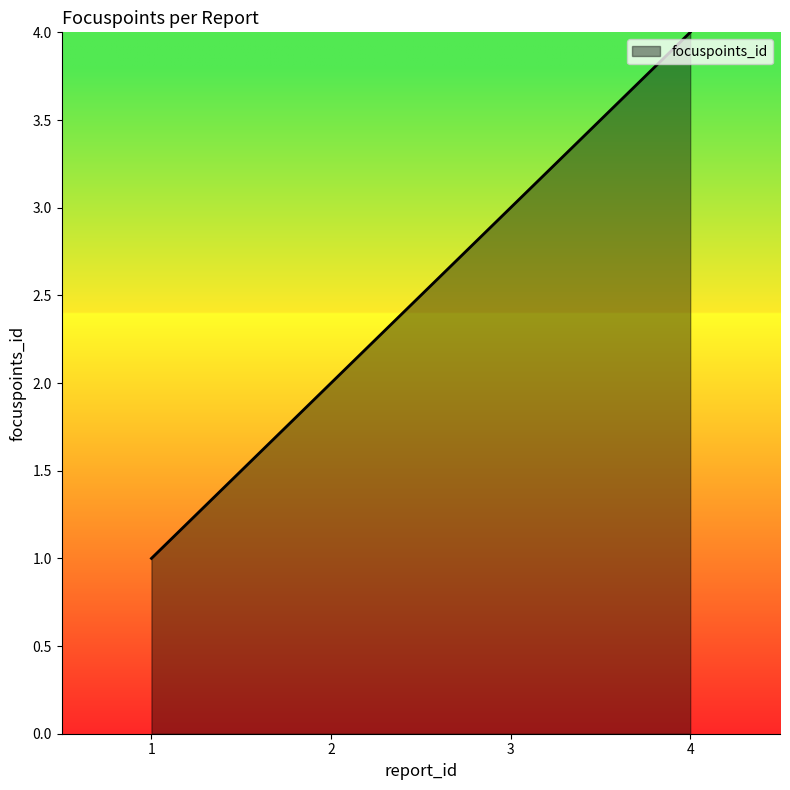

At which category does the chart reach its peak across all series?

4